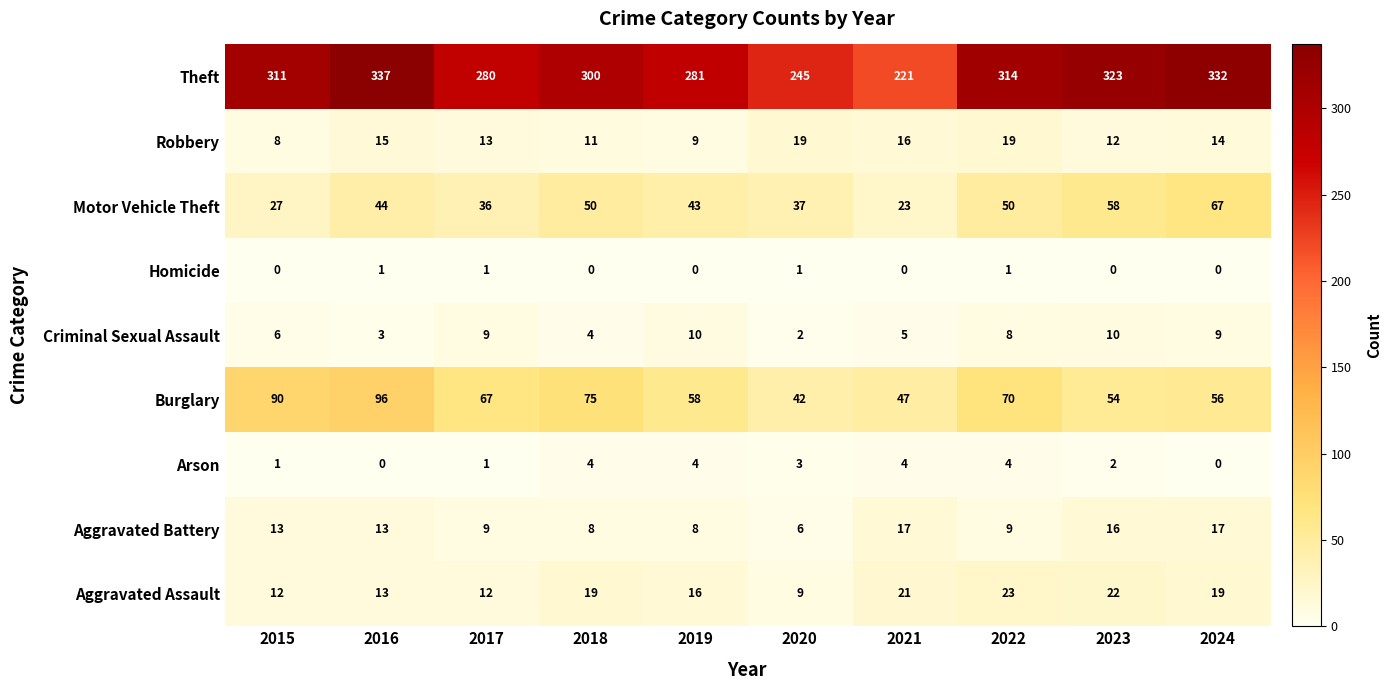

Rank the series by their maximum value, from lowest to highest.

Homicide, Arson, Criminal Sexual Assault, Aggravated Battery, Robbery, Aggravated Assault, Motor Vehicle Theft, Burglary, Theft